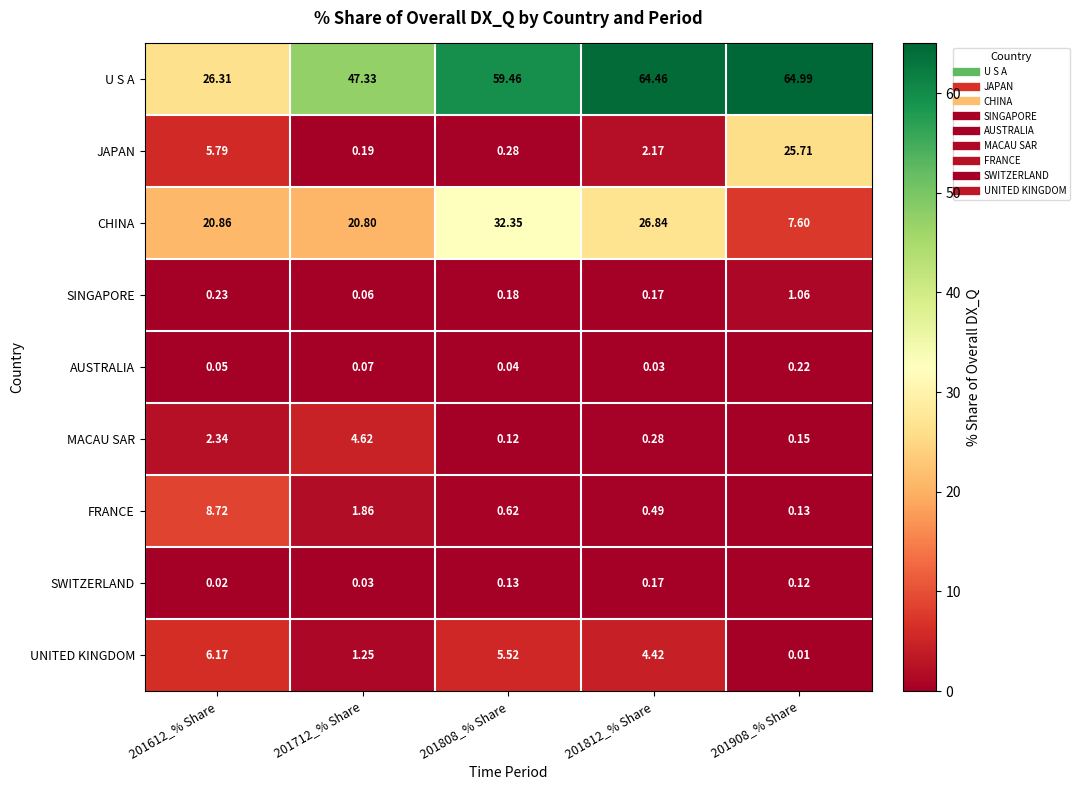

Between 201812_% Share and 201908_% Share, which series saw the biggest shift?

JAPAN